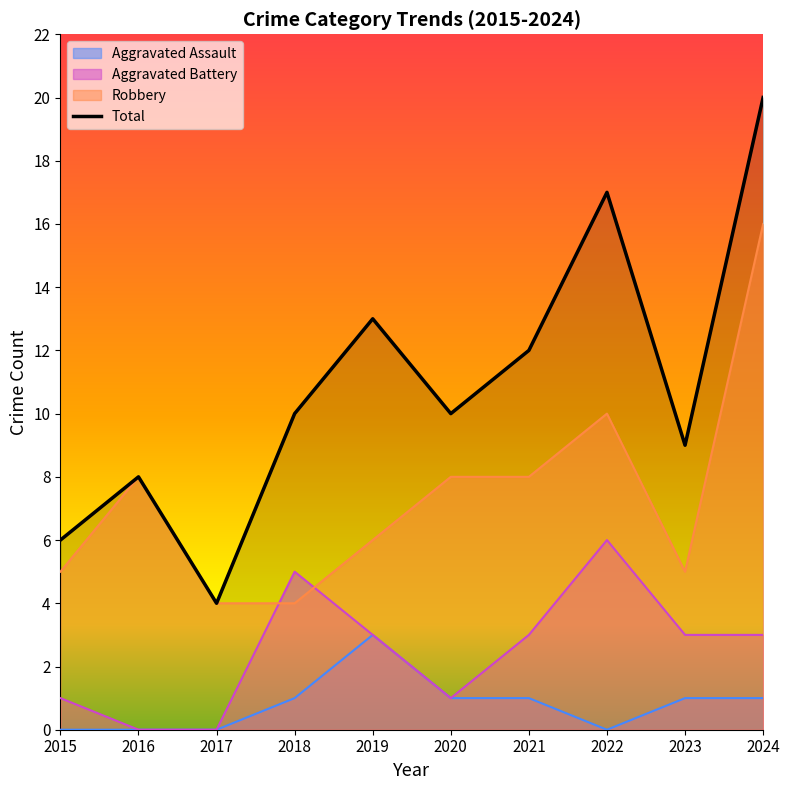

Which has a higher value, 2017 or 2019?

2019